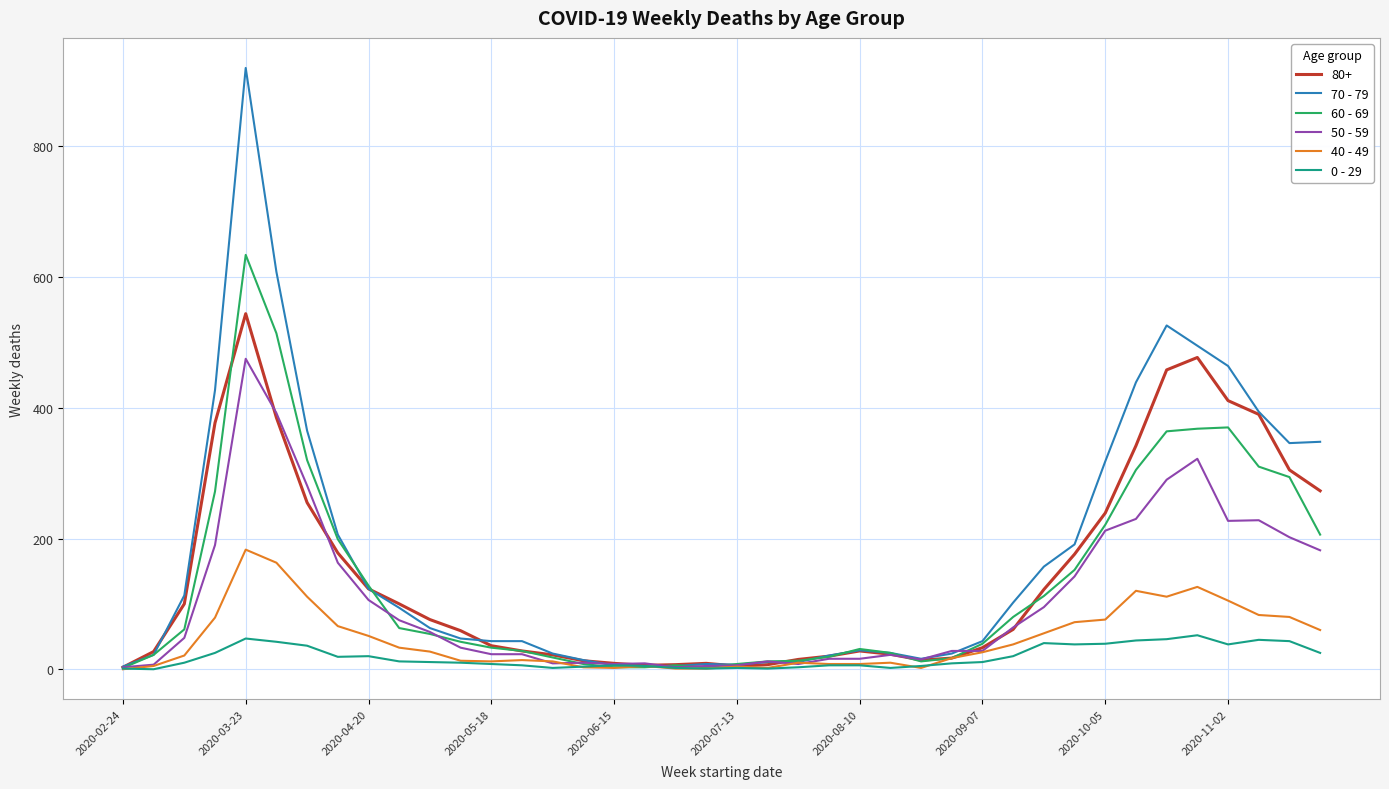

True or false: 40 - 49 has more than 2 interior local peaks.

True